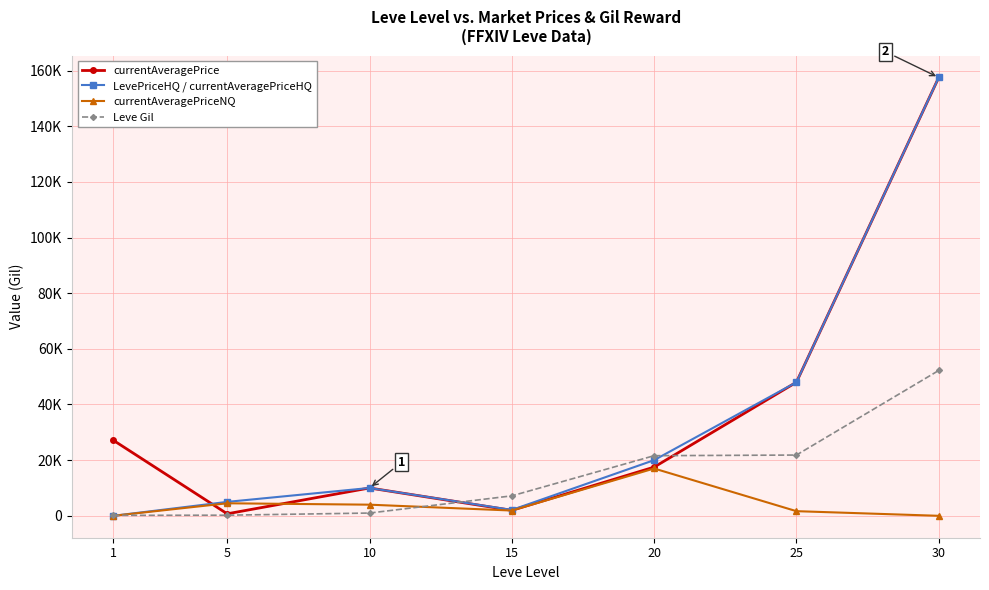

What is the total value across all series at 20?

76098